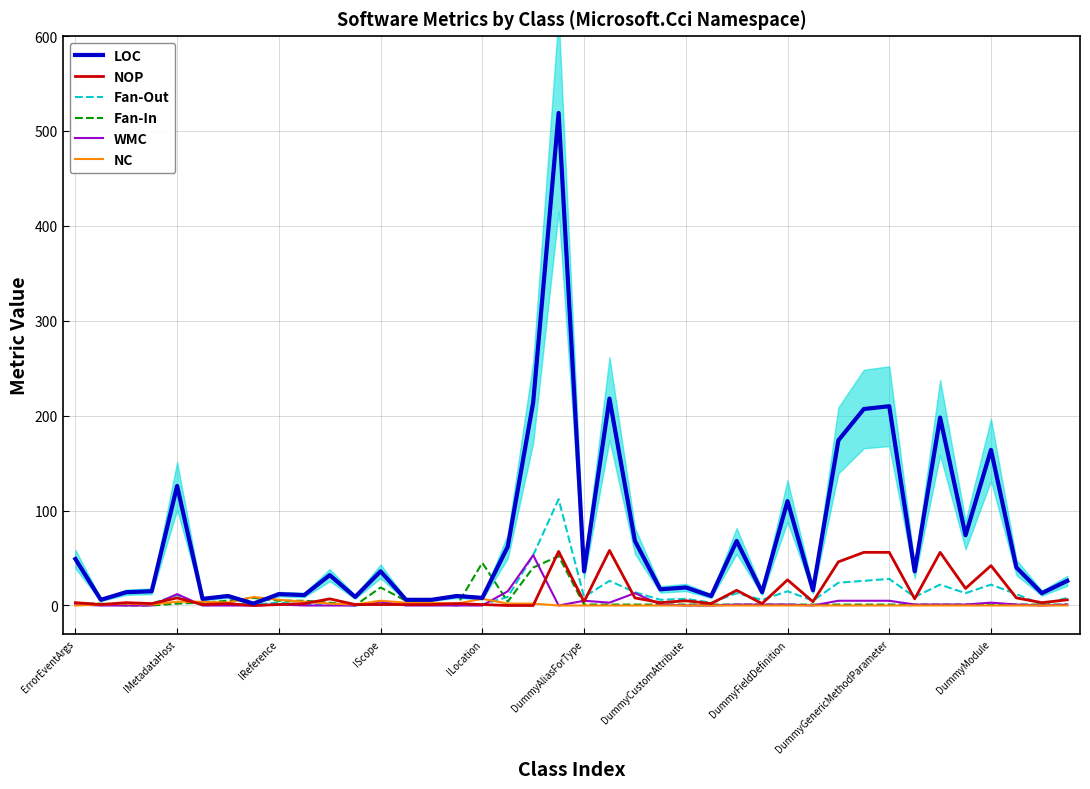

Rank the series by their maximum value, from highest to lowest.

LOC, Fan-Out, NOP, WMC, Fan-In, NC